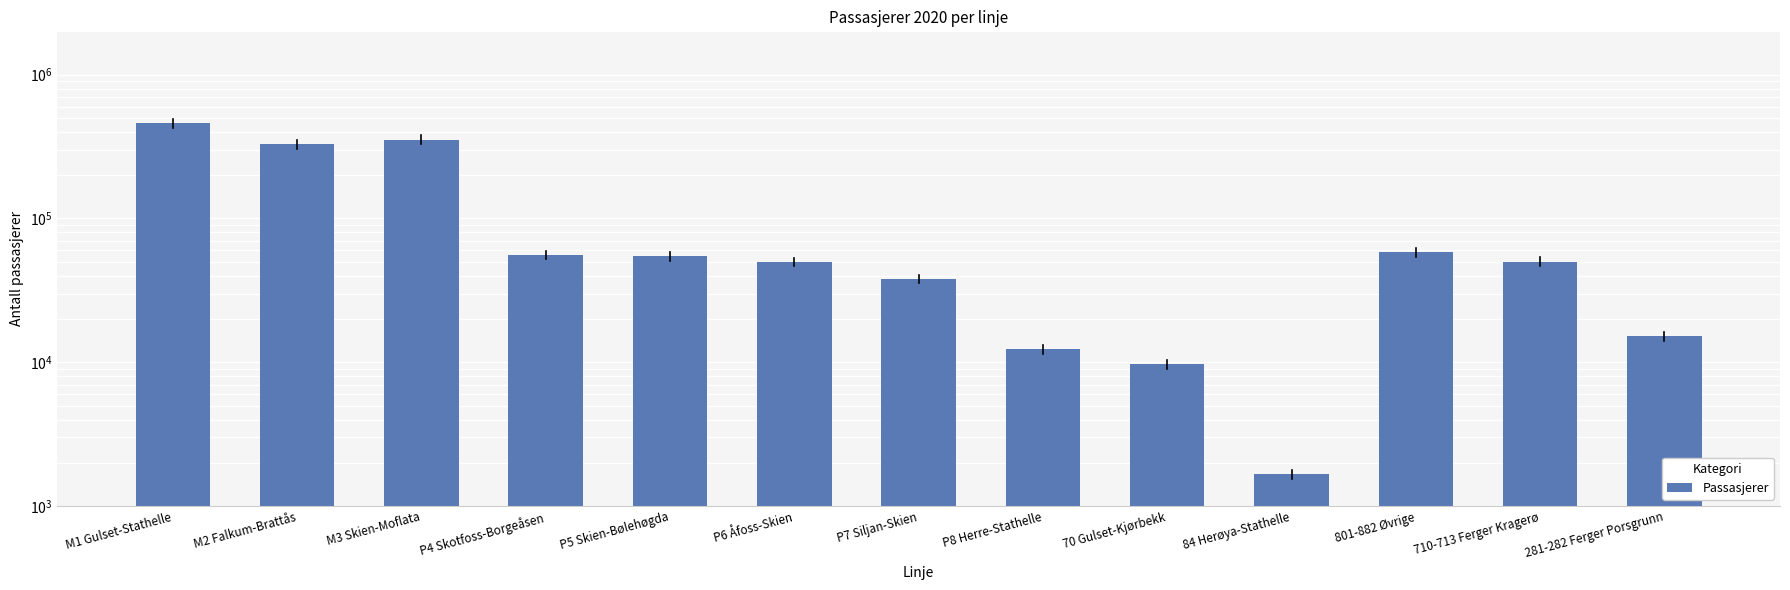

List the labels in order of value, smallest first.

84 Herøya-Stathelle, 70 Gulset-Kjørbekk, P8 Herre-Stathelle, 281-282 Ferger Porsgrunn, P7 Siljan-Skien, P6 Åfoss-Skien, 710-713 Ferger Kragerø, P5 Skien-Bølehøgda, P4 Skotfoss-Borgeåsen, 801-882 Øvrige, M2 Falkum-Brattås, M3 Skien-Moflata, M1 Gulset-Stathelle